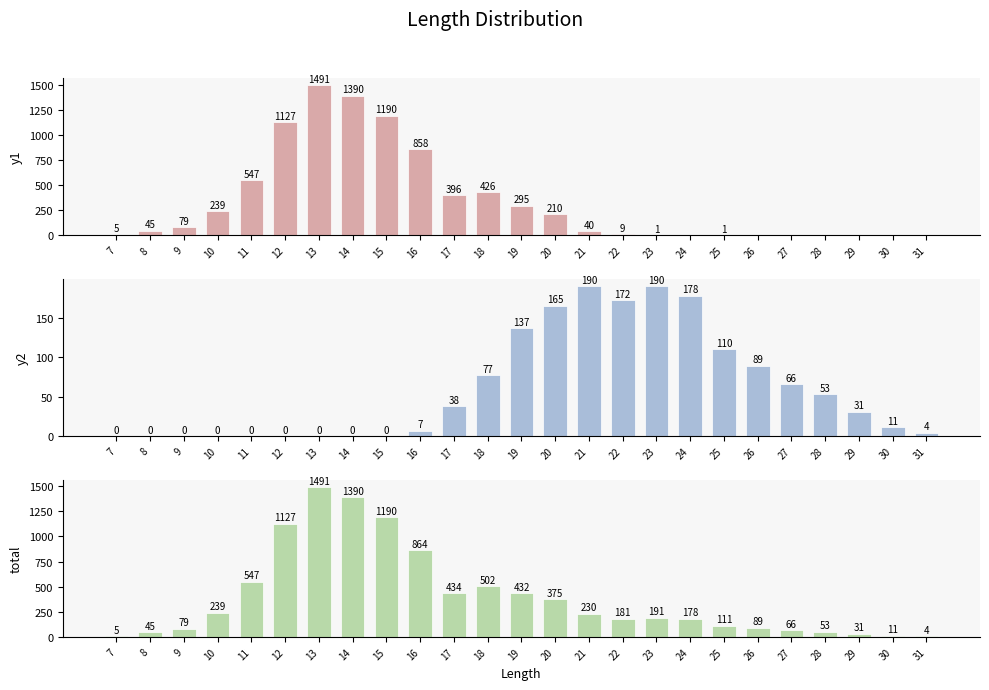

What is the value of the total bar at the 22nd from the left?

53